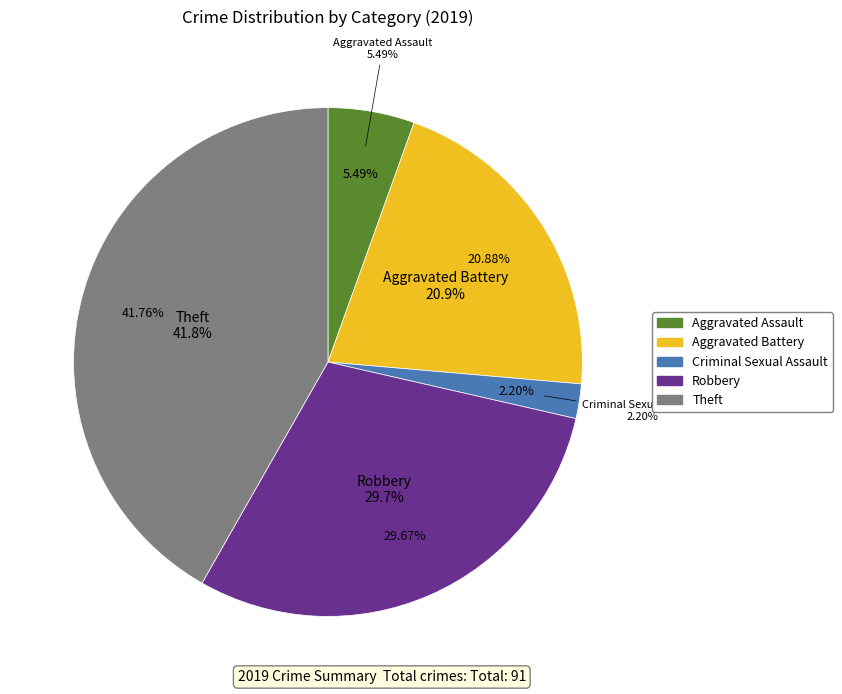

What is the largest slice in the pie chart?

Theft